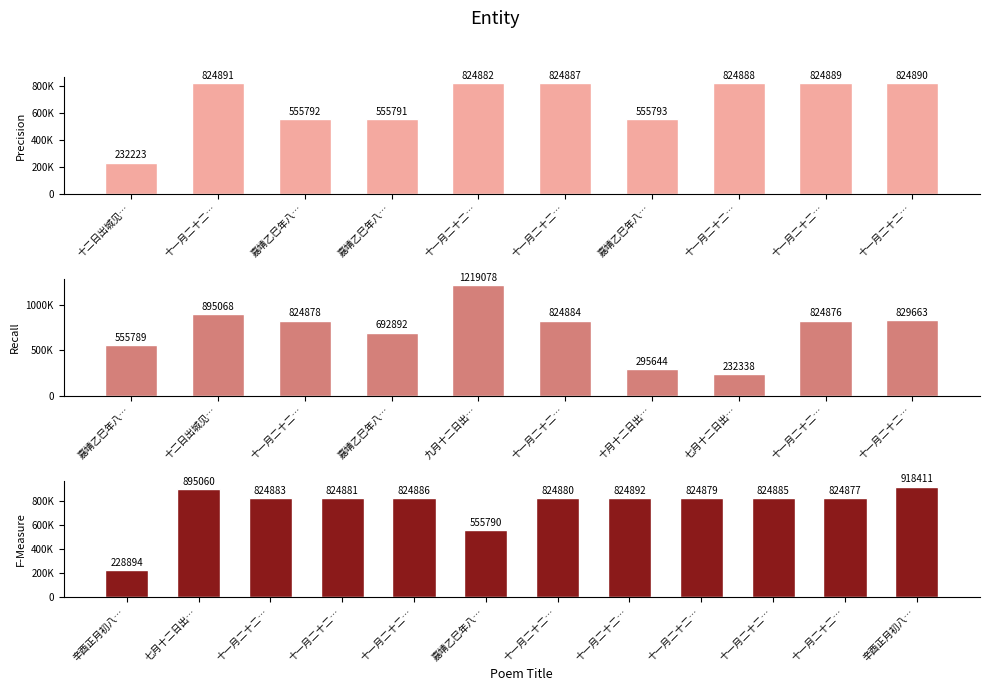

How many values are below 824882?

16